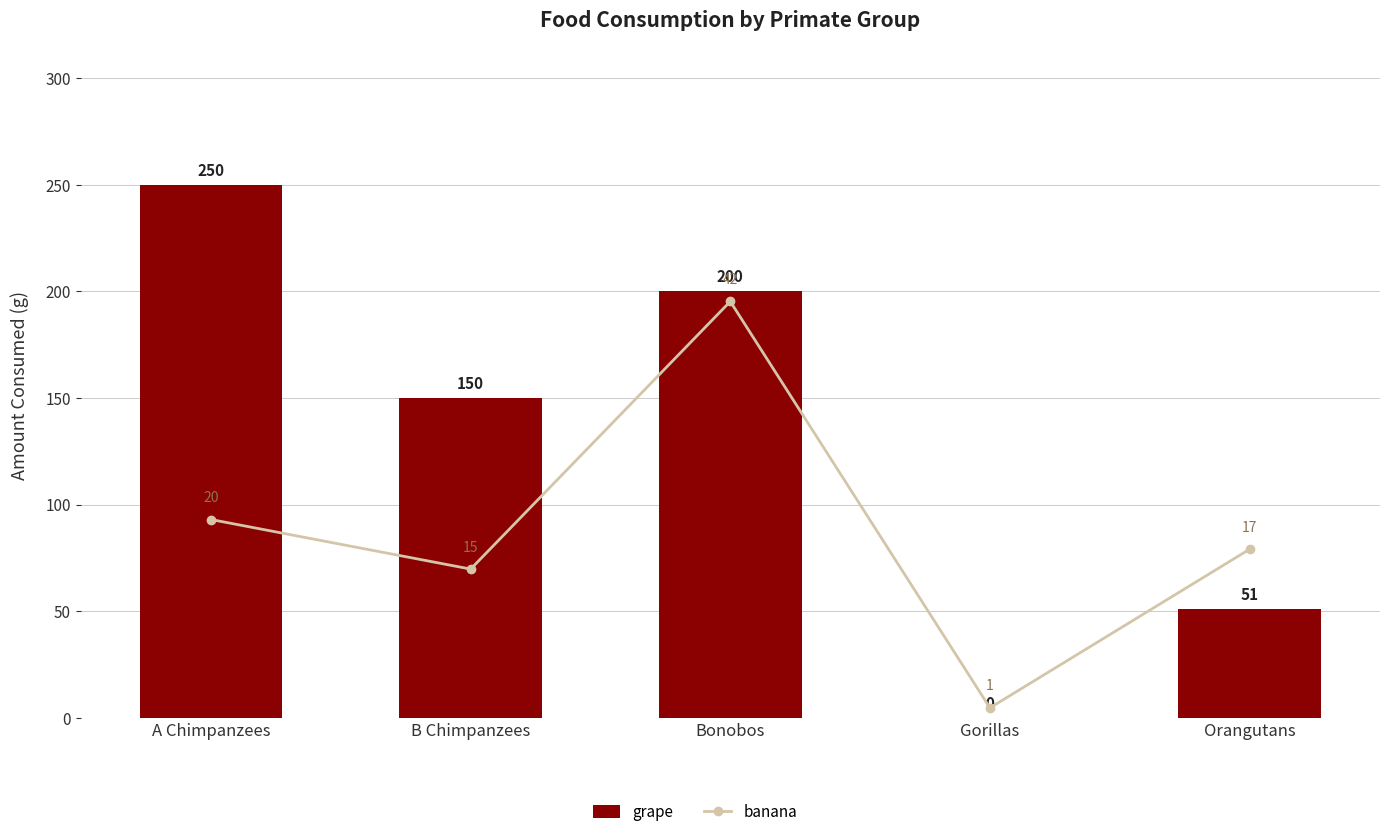

Does the chart contain stacked bars?

No